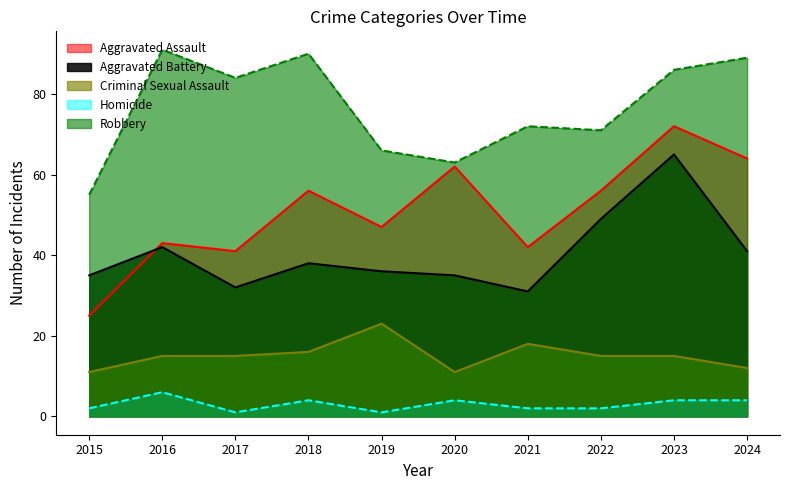

What is the total value across all series at 2019?

173